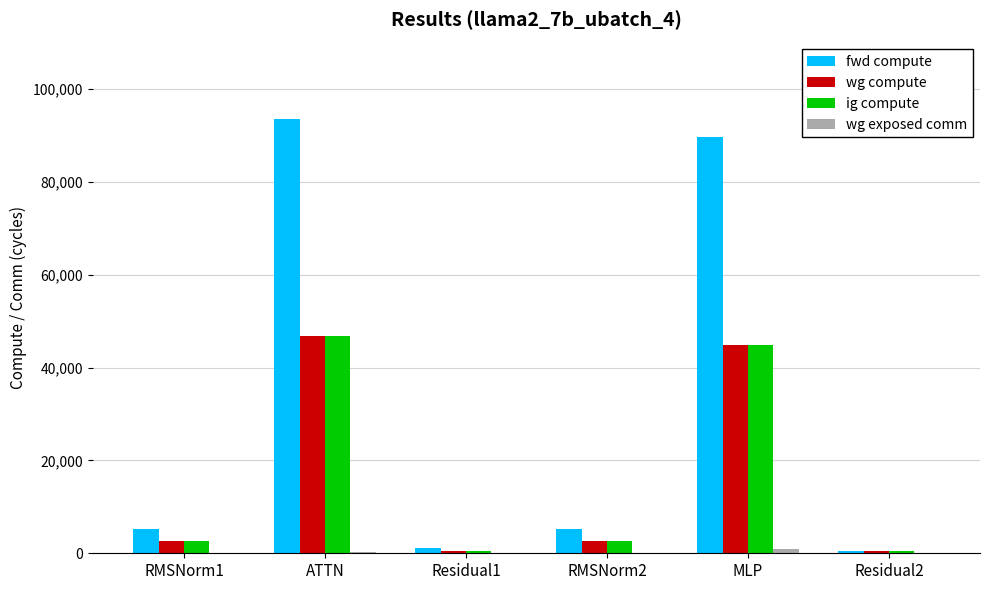

What is the average value of the fwd compute series?

32549.5